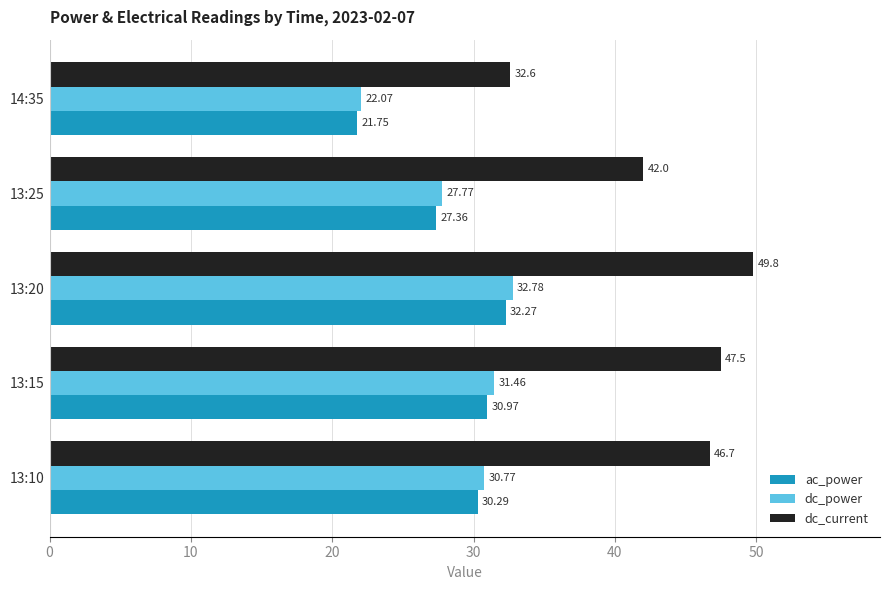

At which category is the sum across all series the highest?

13:20